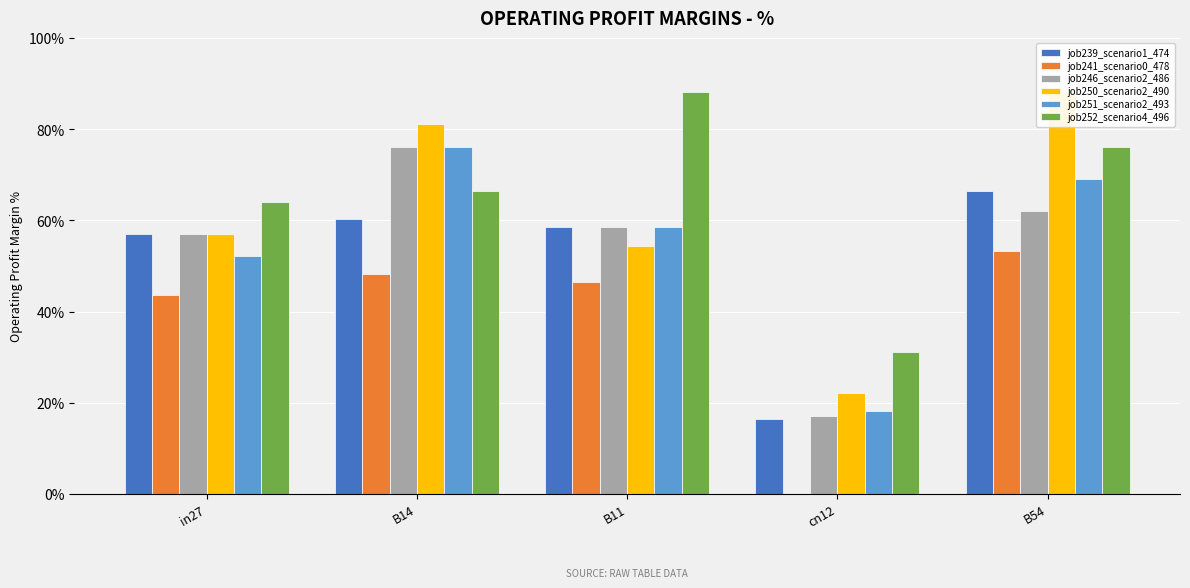

What is the difference between the maximum and minimum values in the job251_scenario2_493 series?

58.0